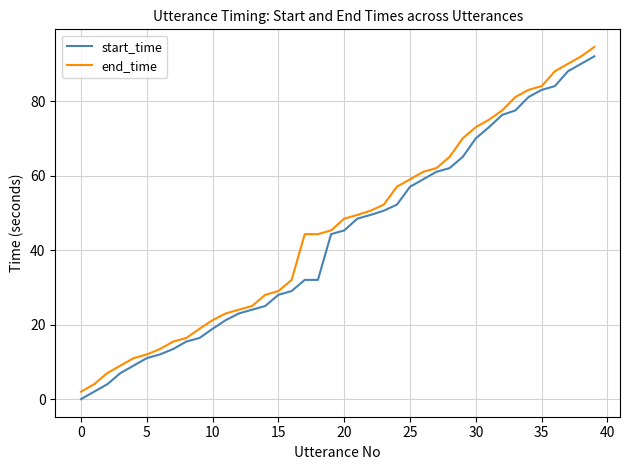

Which series has the largest total across all categories?

end_time